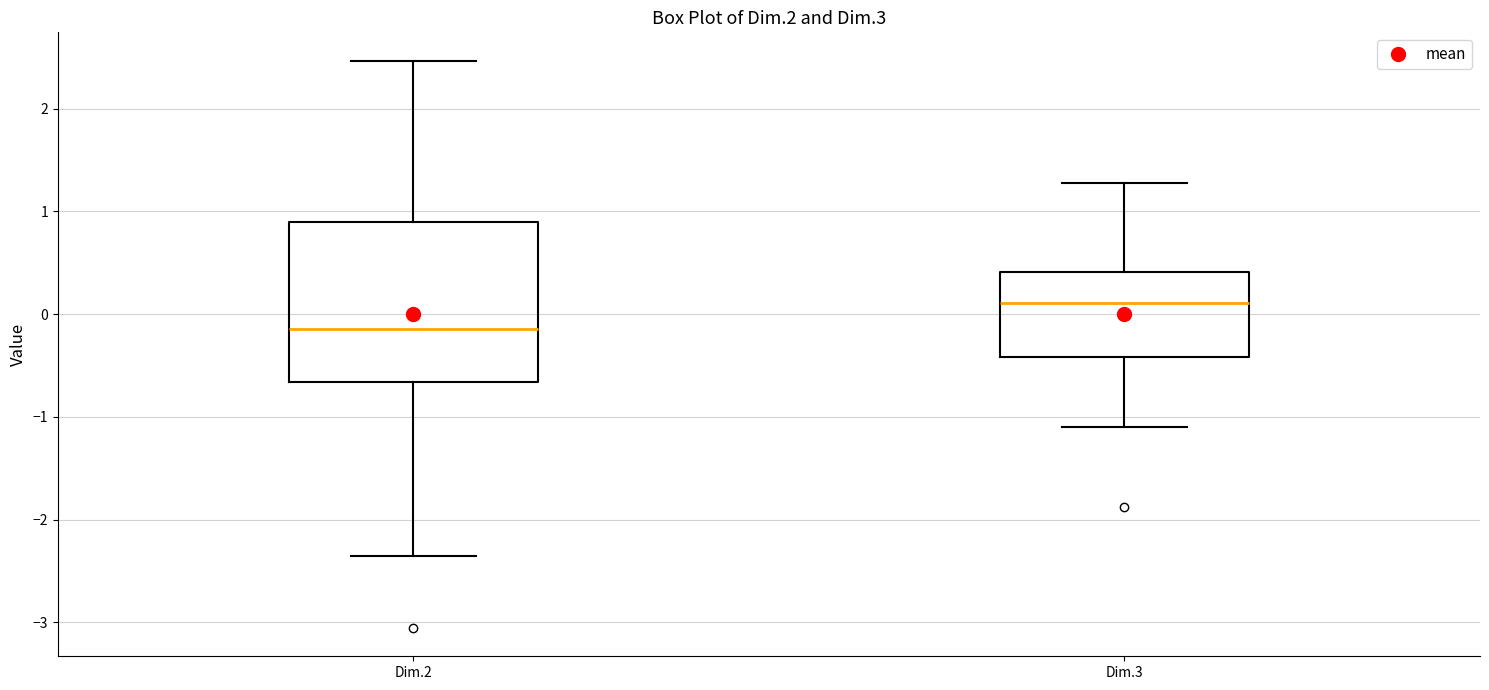

Reading left to right, transcribe this box plot: for each box, give where its median line is, the range the box spans, and where its two whiskers end, as read against the y-axis. The values are not printed on the chart, so give them approximately, as read against the axis.

Dim.2: median -0.1, box -0.7 to 0.9, whiskers -2.4 to 2.5
Dim.3: median 0.1, box -0.4 to 0.4, whiskers -1.1 to 1.3